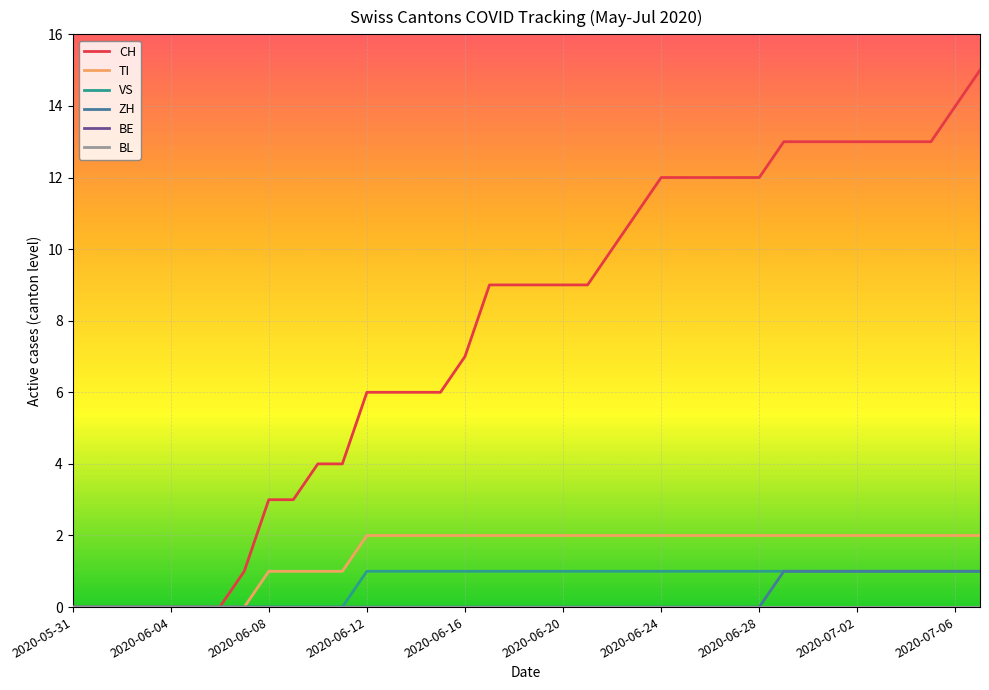

True or false: ZH and TI intersect in this chart.

False